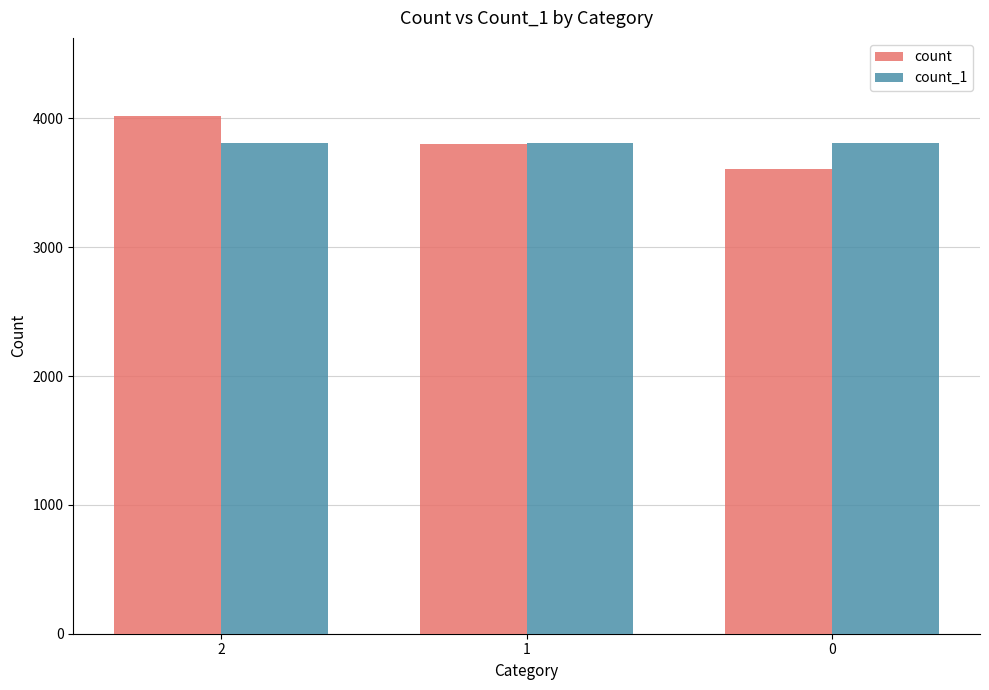

What is the spread (max minus min) of values at 2?

211